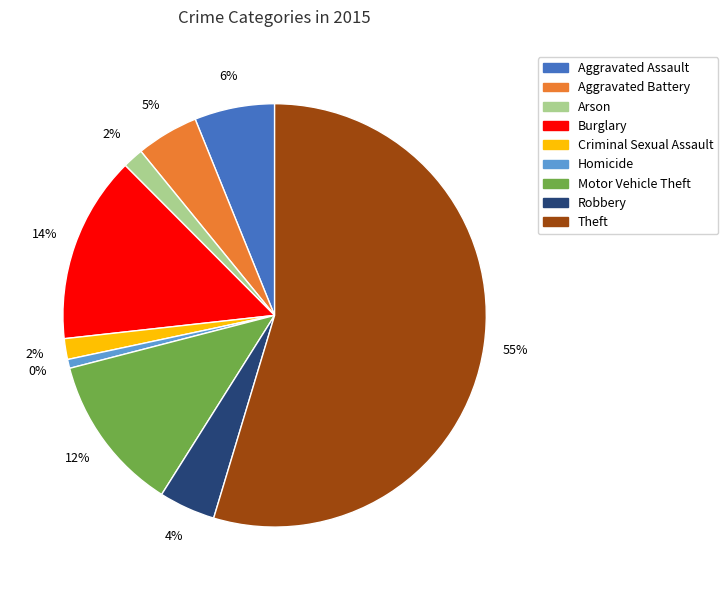

To the nearest percent, what percentage of the pie is Homicide?

1%